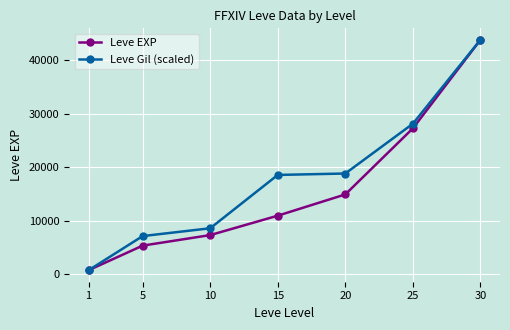

How many values in the Leve EXP series are below 10913?

3